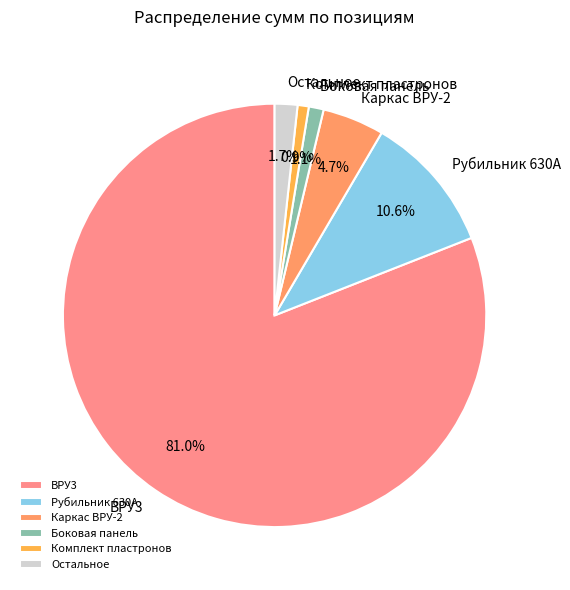

How many slices are in this pie chart?

6